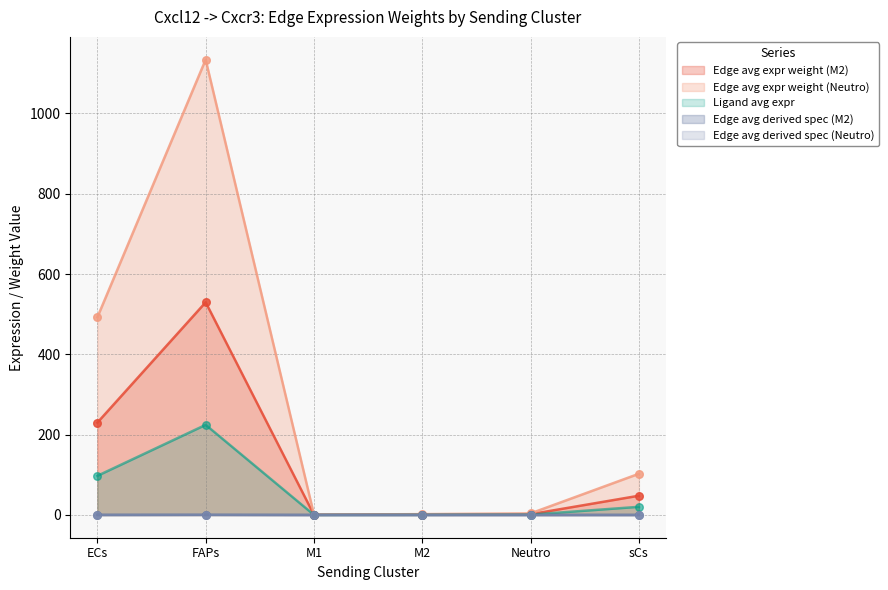

Which series reaches the minimum Y coordinate?

Edge avg expr weight (Neutro)